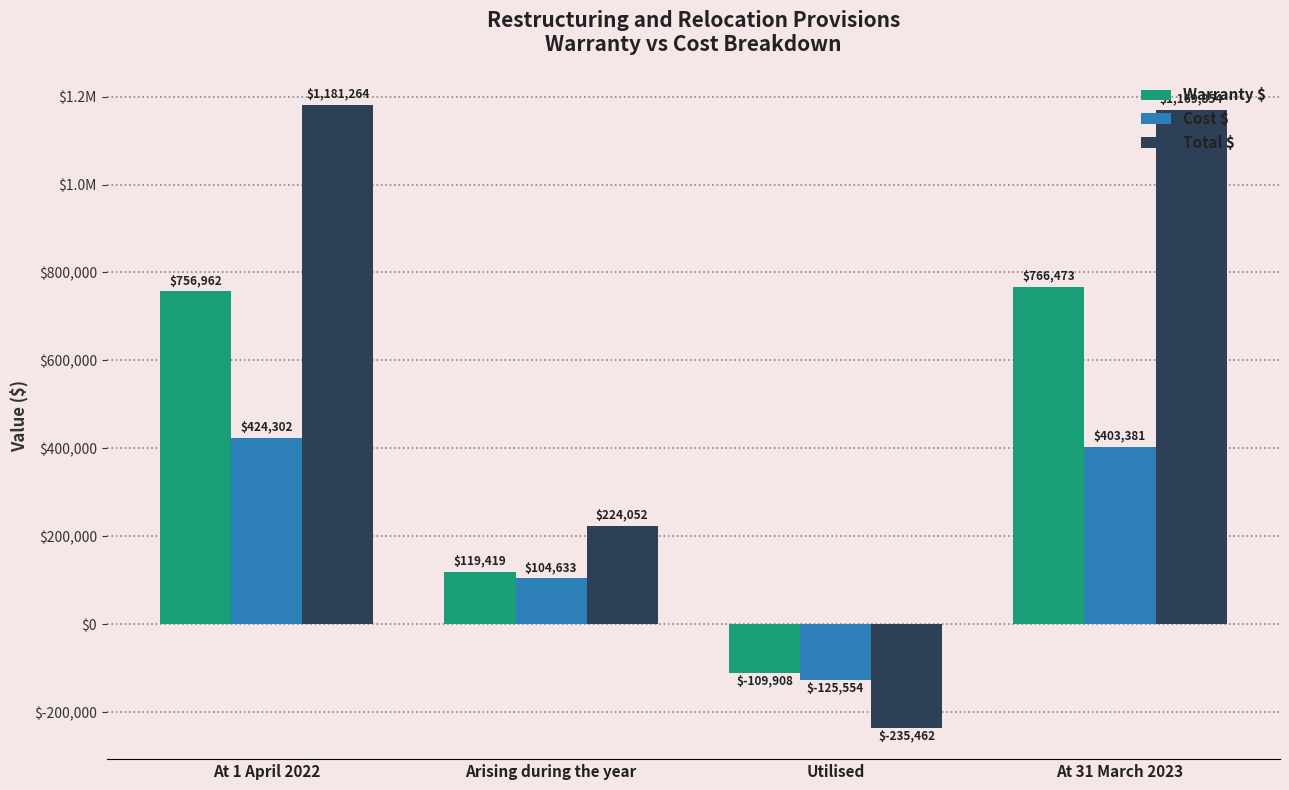

At which label is Warranty $ closest to 328282?

Arising during the year